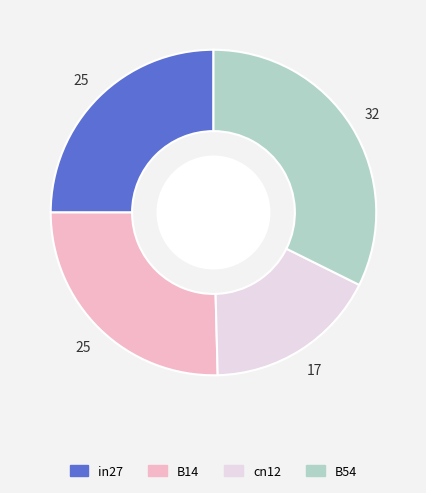

Is there a majority slice in this chart?

No